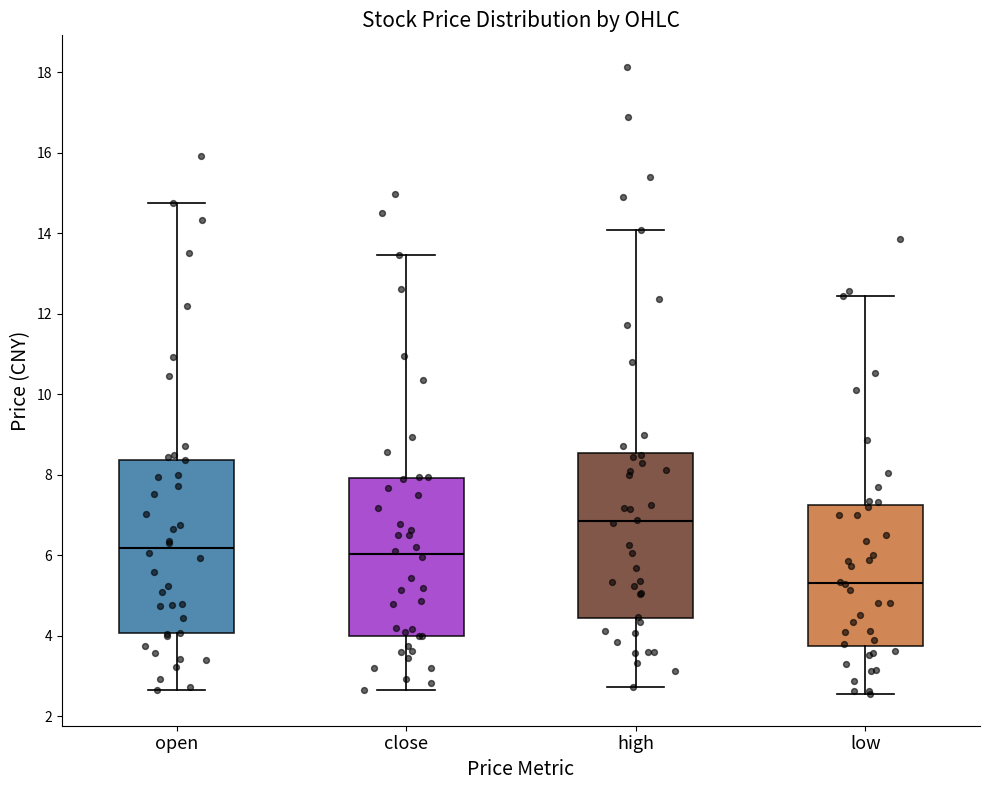

Reading left to right, read every box against the y-axis: the position of its median line, the range the box covers, and the ends of its whiskers. The values are not printed on the chart, so give them approximately, as read against the axis.

open: median 6.2, box 4.0 to 8.4, whiskers 2.6 to 14.8
close: median 6.0, box 4.0 to 8.0, whiskers 2.6 to 13.4
high: median 6.8, box 4.4 to 8.6, whiskers 2.8 to 14.0
low: median 5.4, box 3.8 to 7.2, whiskers 2.6 to 12.4